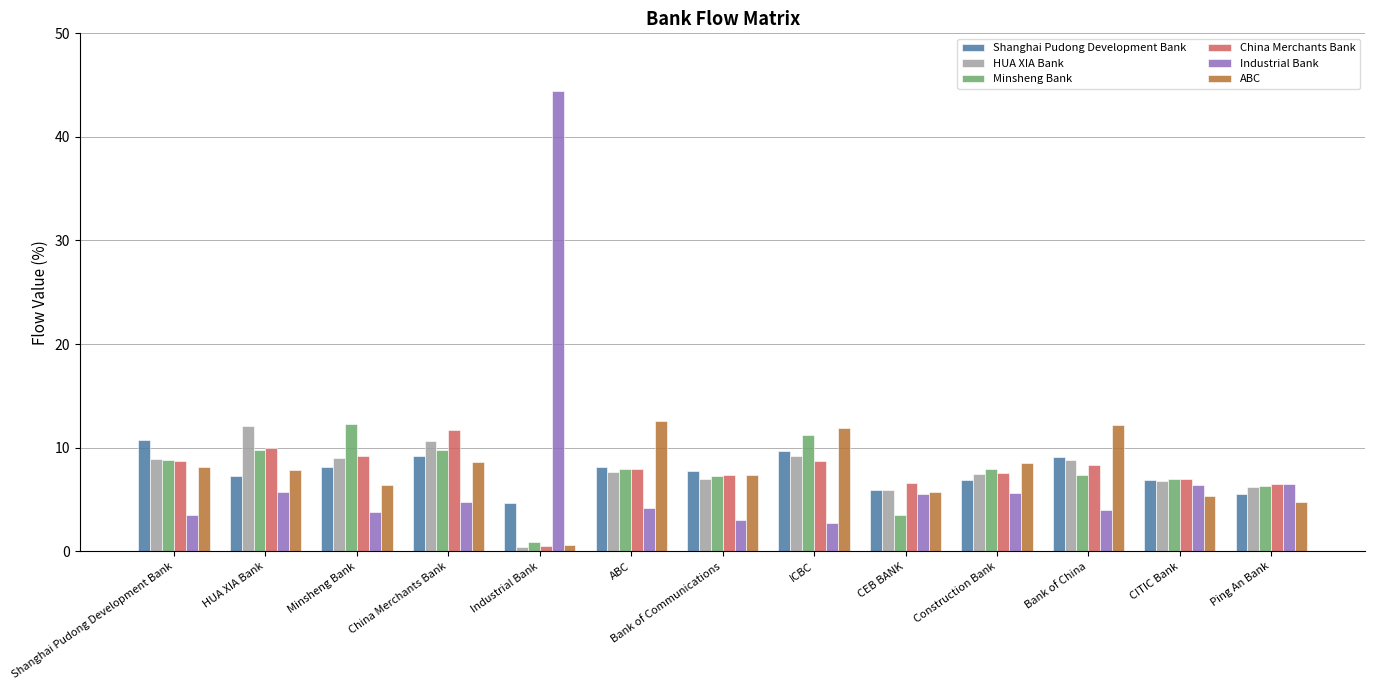

What is the highest value of the Industrial Bank series?

44.4